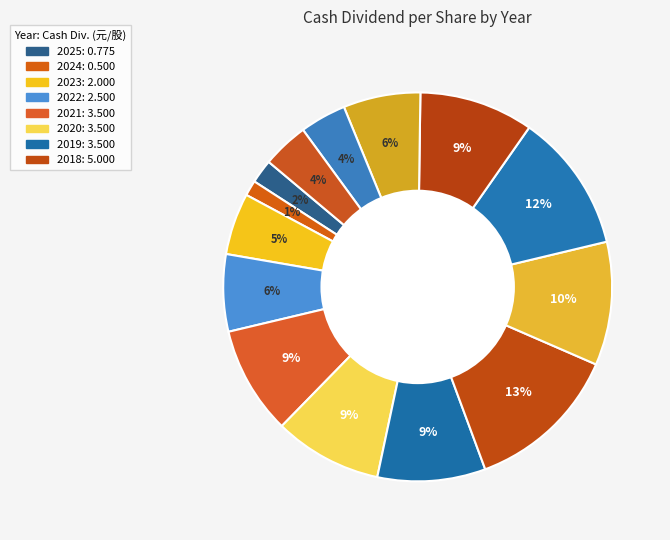

How many slices are in this pie chart?

14